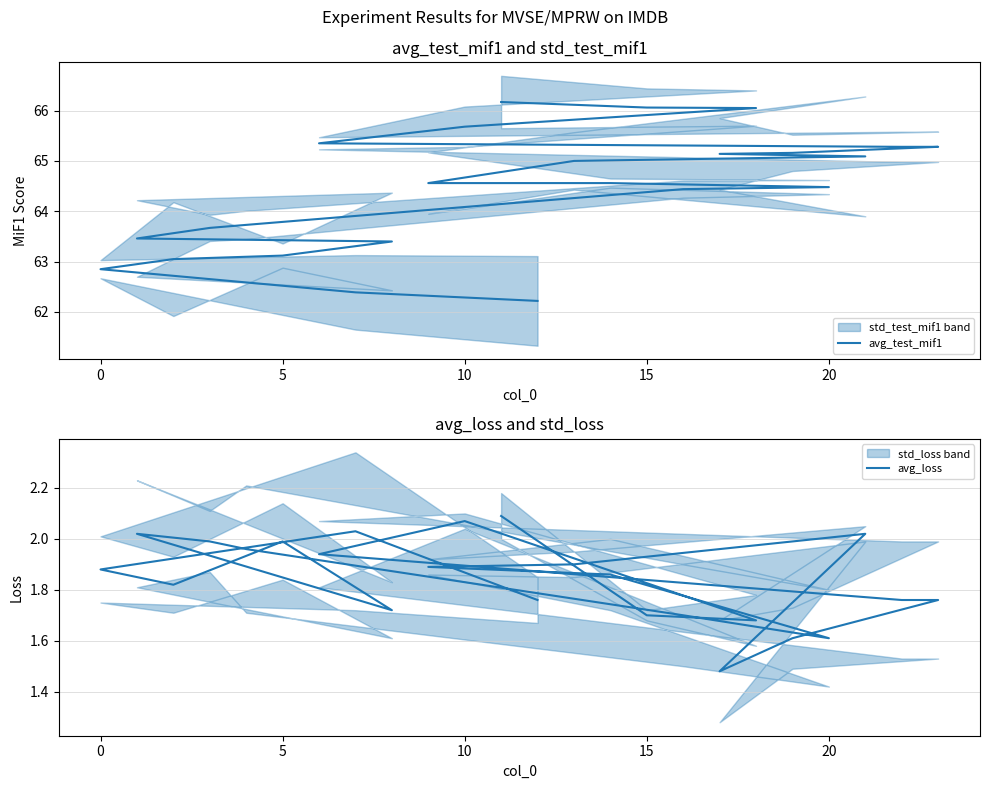

What is the maximum value for avg_loss?

2.1